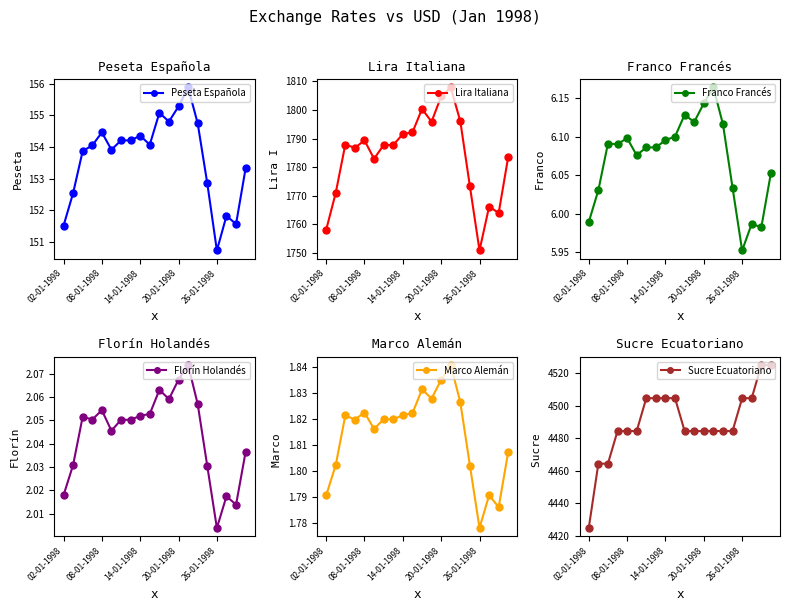

In Lira Italiana, how many points are higher than both neighbors (excluding endpoints)?

5